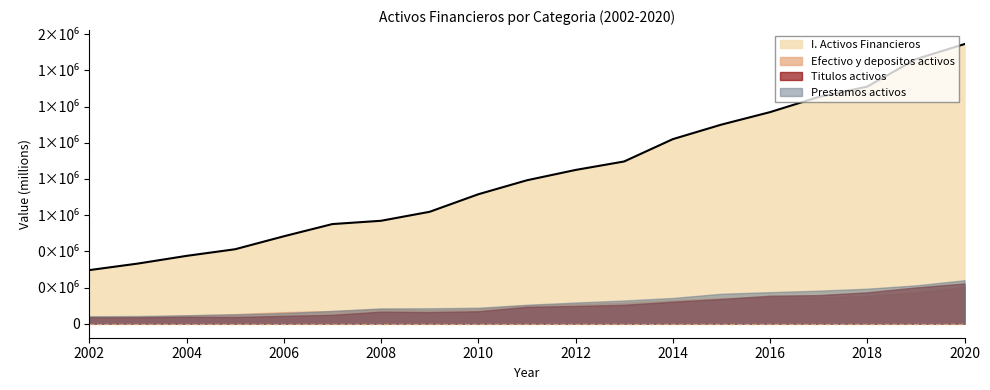

What is the difference between the highest and lowest values at 2013?

791735